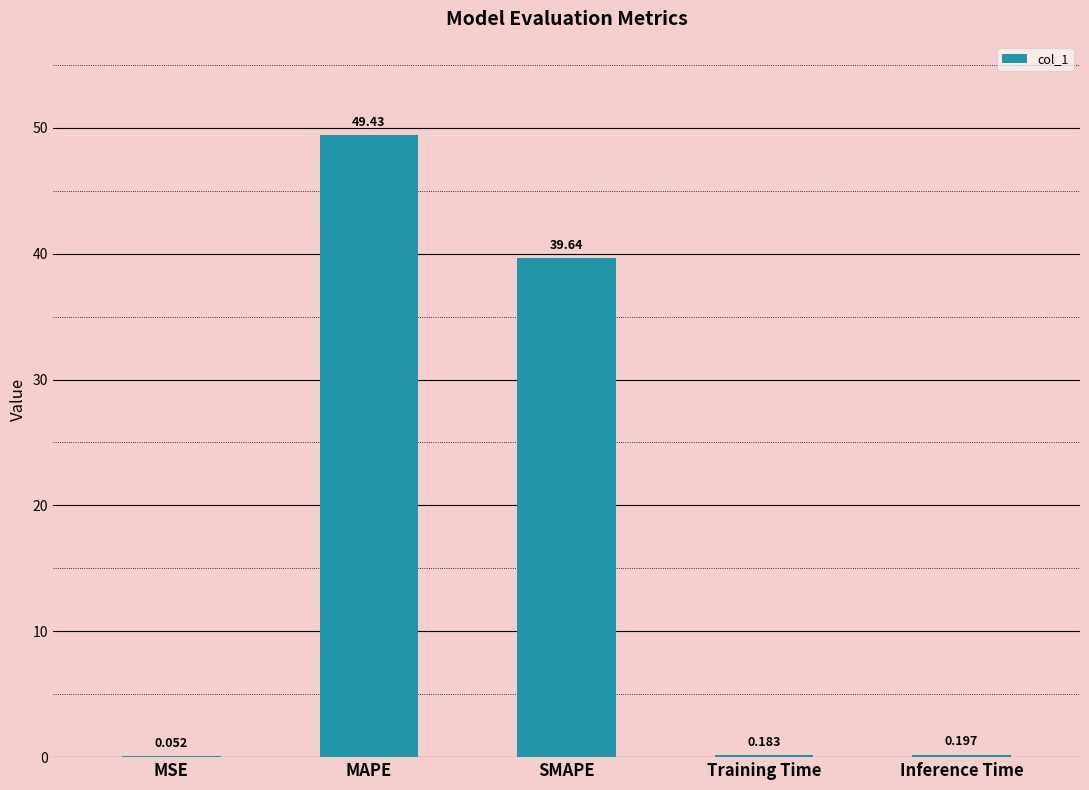

What is the average value?

17.9